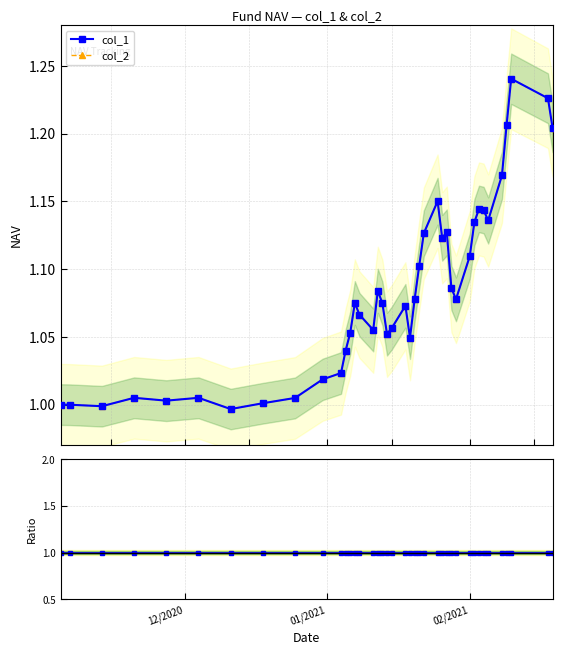

Does the chart display data point markers on the line(s)?

Yes